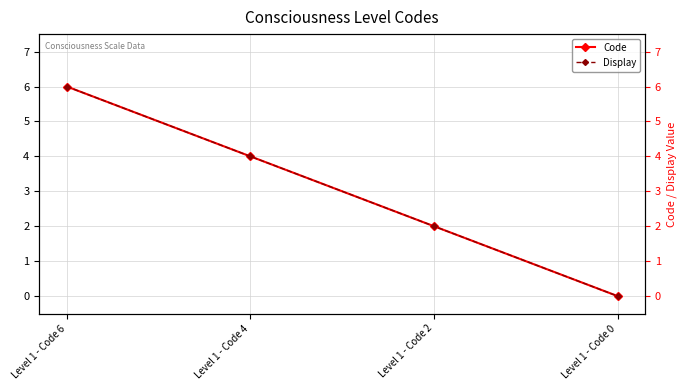

What are all the series names shown in the legend?

Code, Display